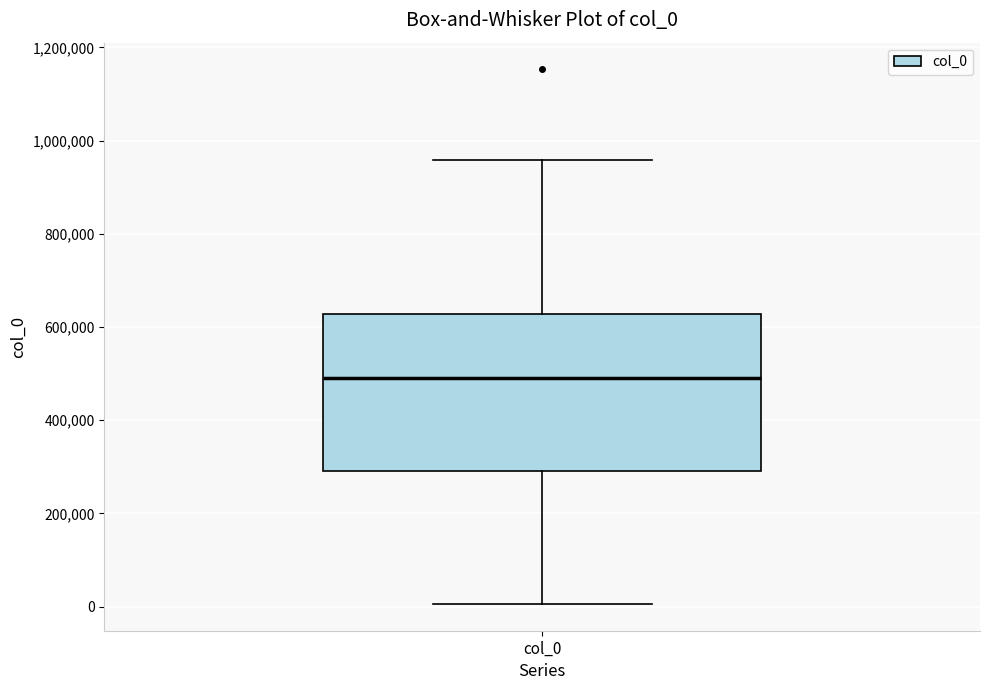

Where is the lower edge of the box for col_0 on the y-axis? The values are not printed on the chart, so give them approximately, as read against the axis.

300000